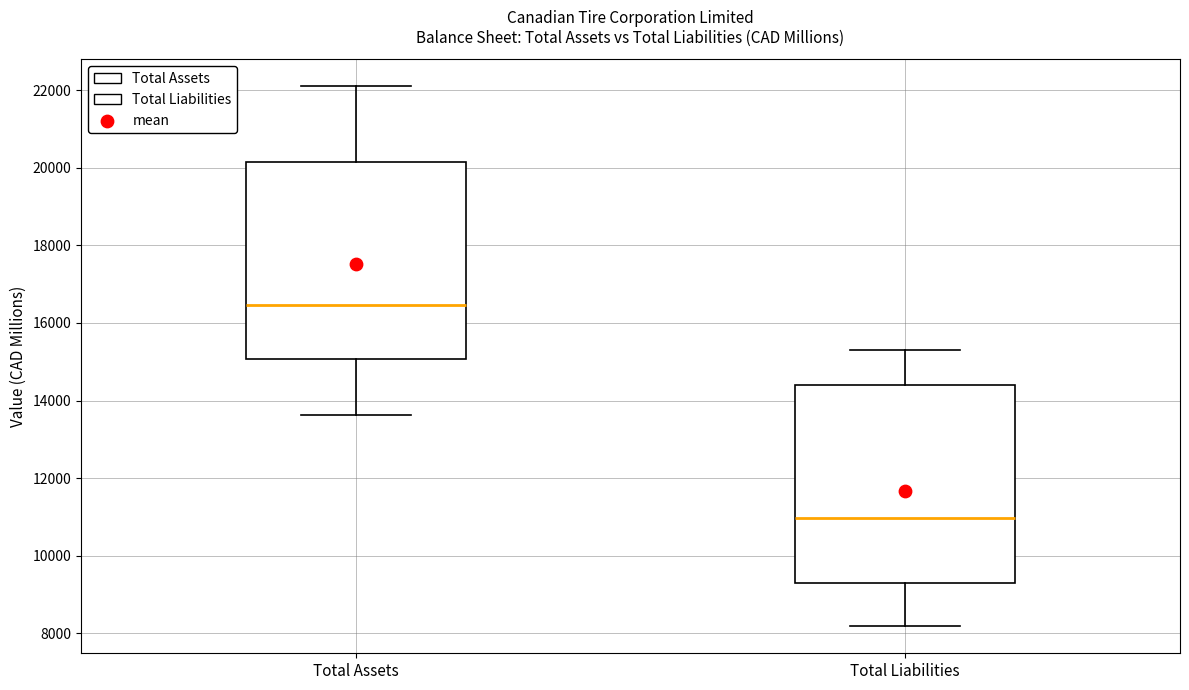

Reading left to right, read every box against the y-axis: the position of its median line, the range the box covers, and the ends of its whiskers. The values are not printed on the chart, so give them approximately, as read against the axis.

Total Assets: median 16400, box 15000 to 20200, whiskers 13600 to 22200
Total Liabilities: median 11000, box 9200 to 14400, whiskers 8200 to 15200